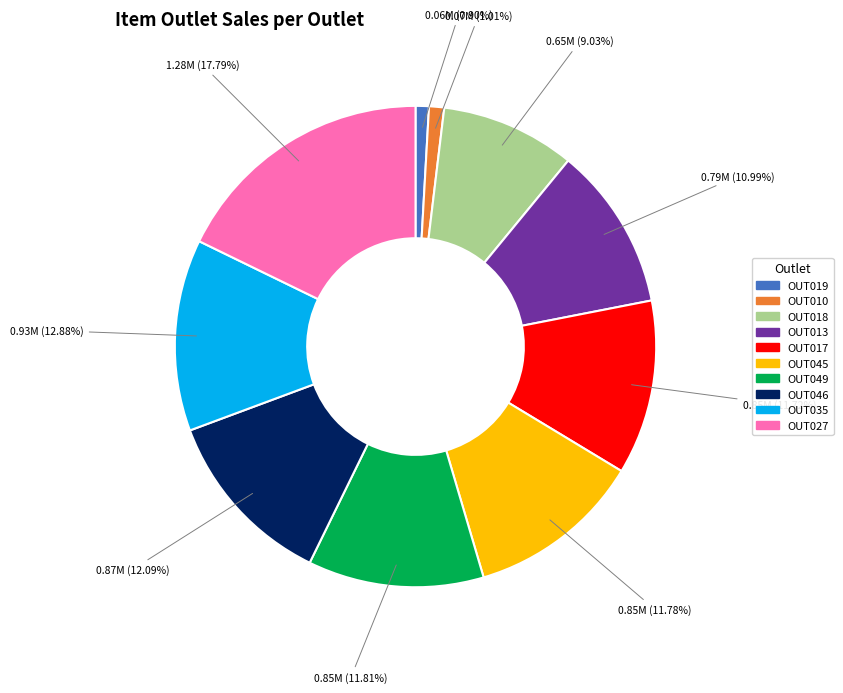

Is OUT010 the majority of the pie?

No